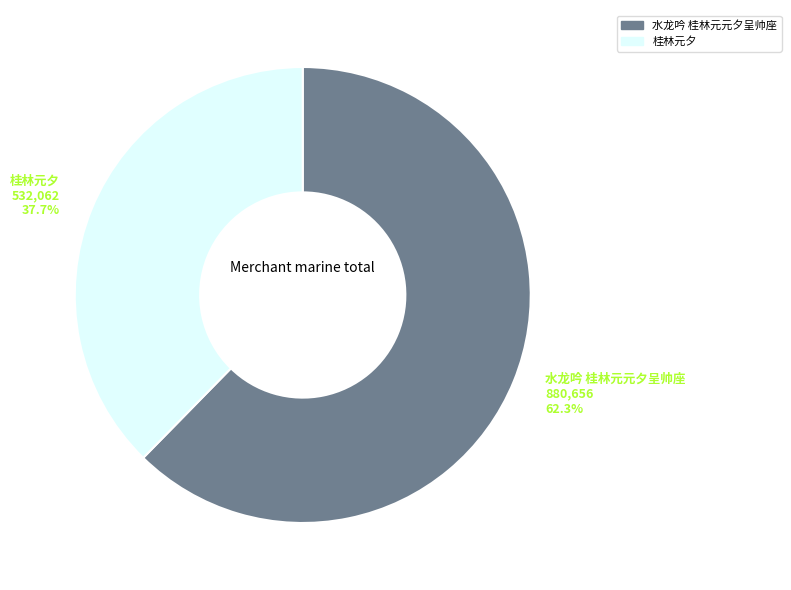

To the nearest percent, what percentage of the pie is 水龙吟 桂林元元夕呈帅座?

62%